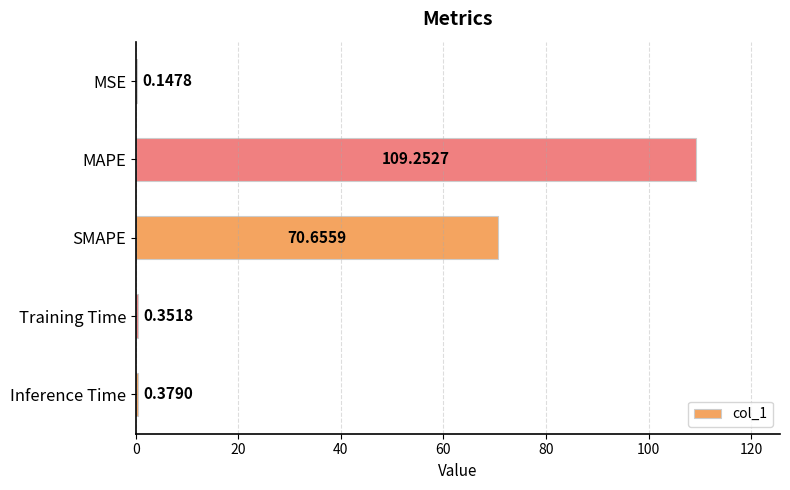

How many distinct data groups are displayed?

1